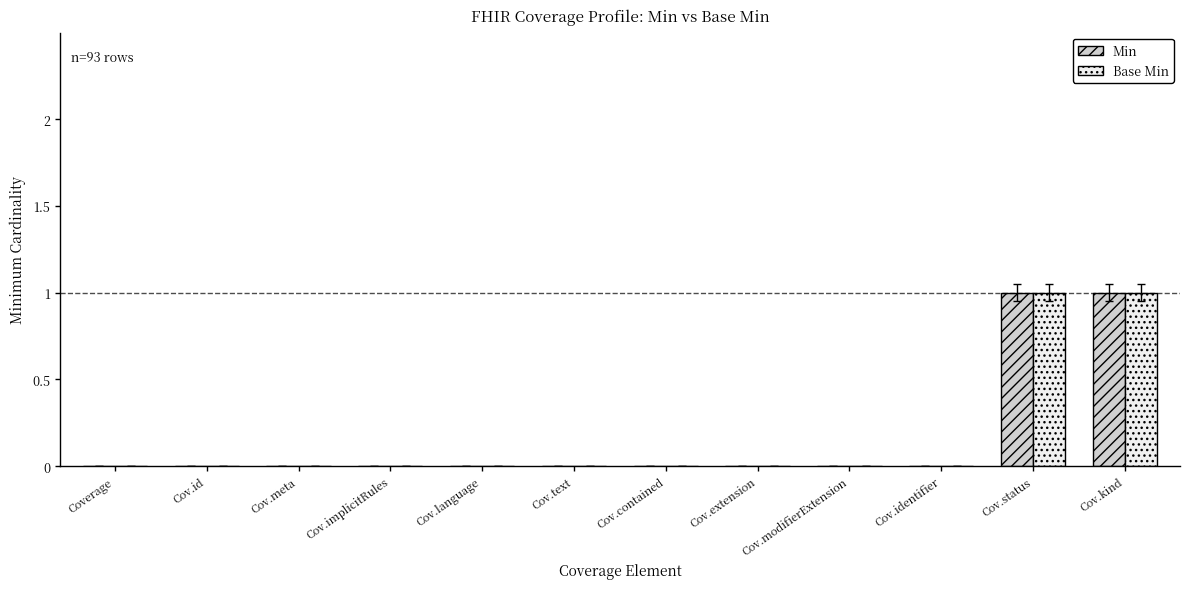

True or false: Base Min has a value of 0 at Cov.implicitRules.

True